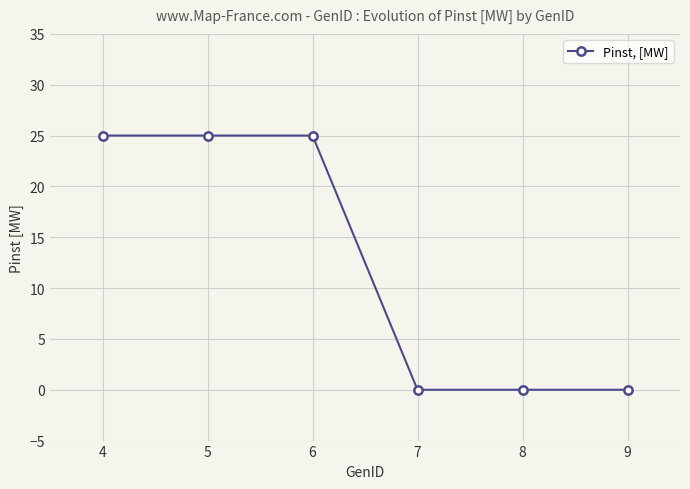

How many data points are less than 25?

3